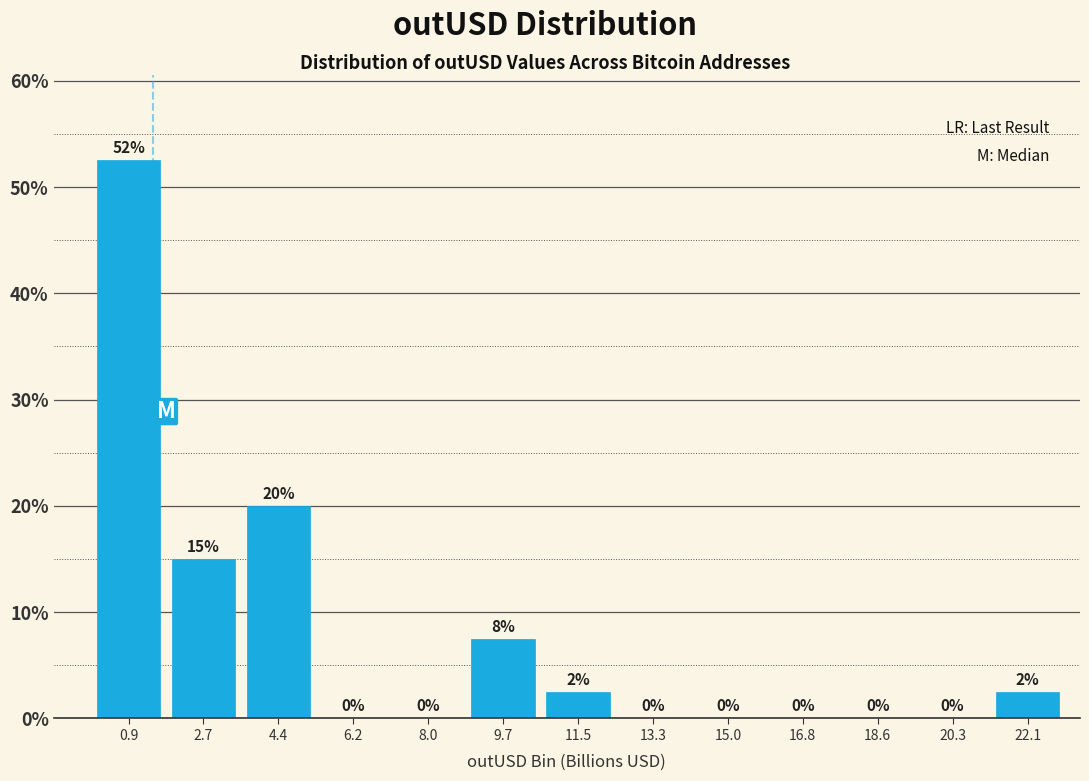

Over which range of the x-axis is the bar tallest?

0.0 to 1.8